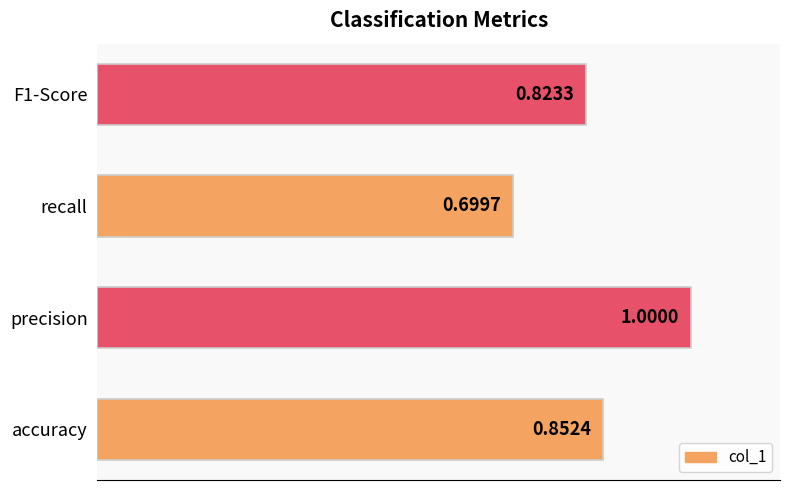

At which category does the chart reach its minimum across all series?

recall